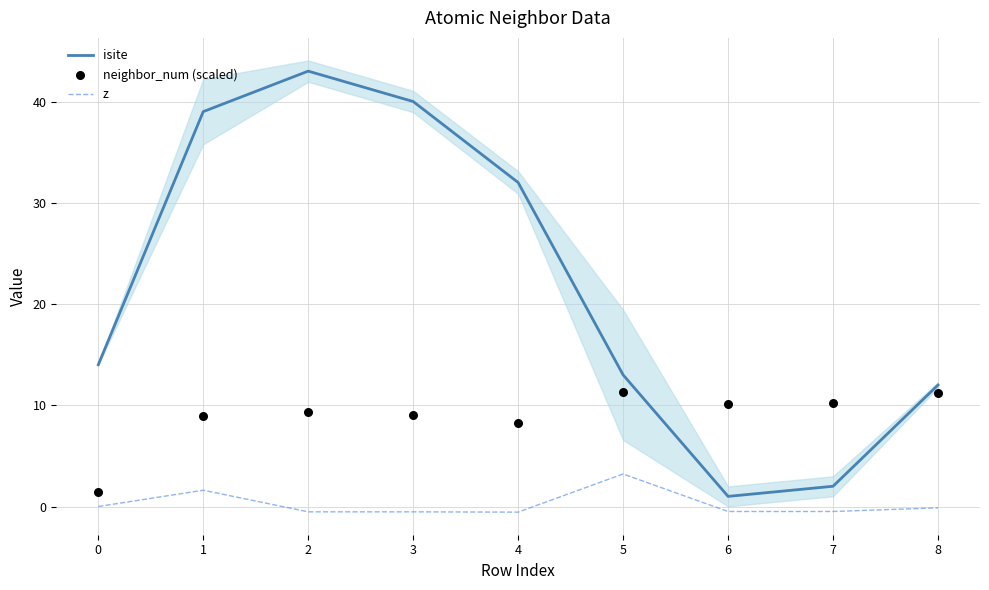

At how many categories does at least one series exceed 20?

4